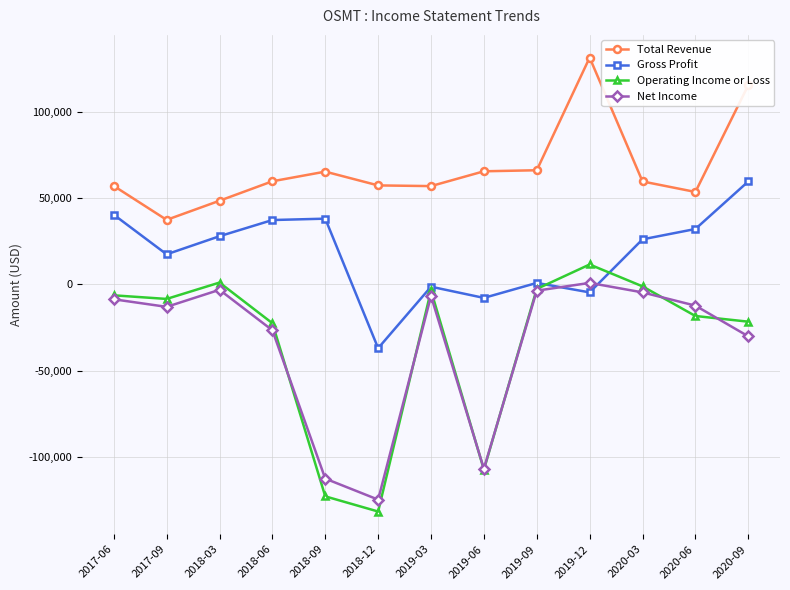

Which series has the largest total across all categories?

Total Revenue